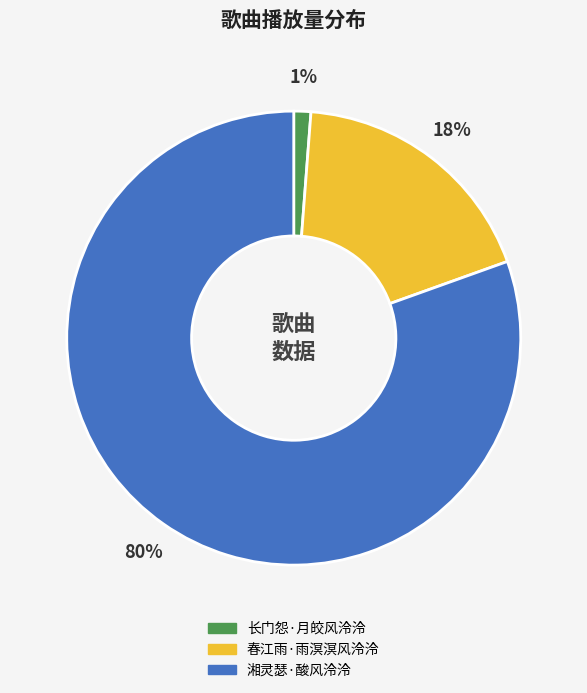

What is the largest slice in the pie chart?

湘灵瑟·酸风泠泠